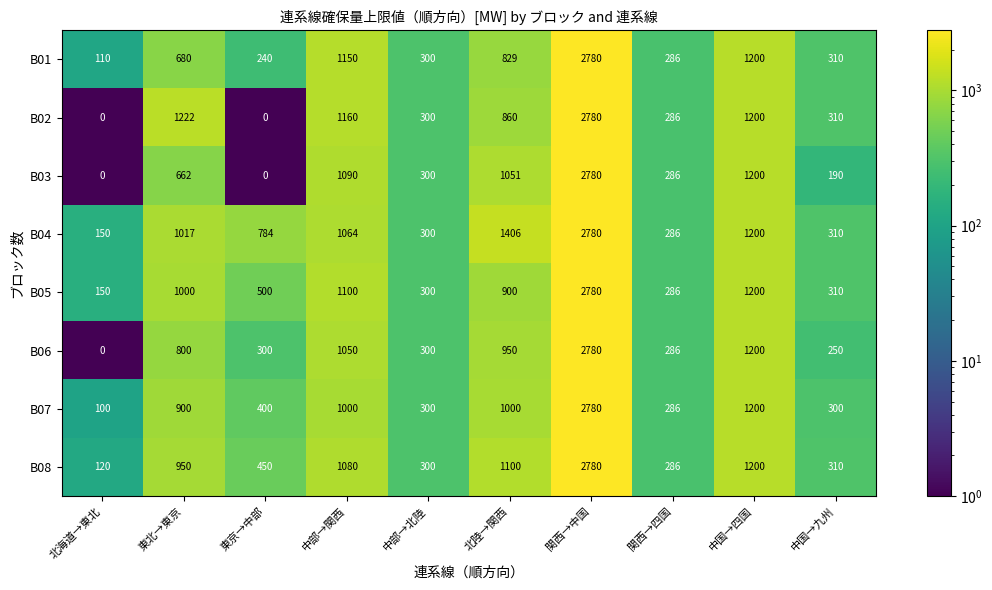

What is the sum of all B06 values?

7916